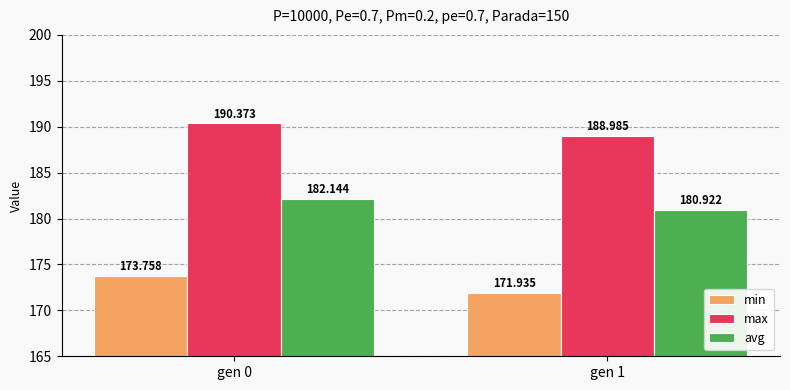

Does the chart contain stacked bars?

No